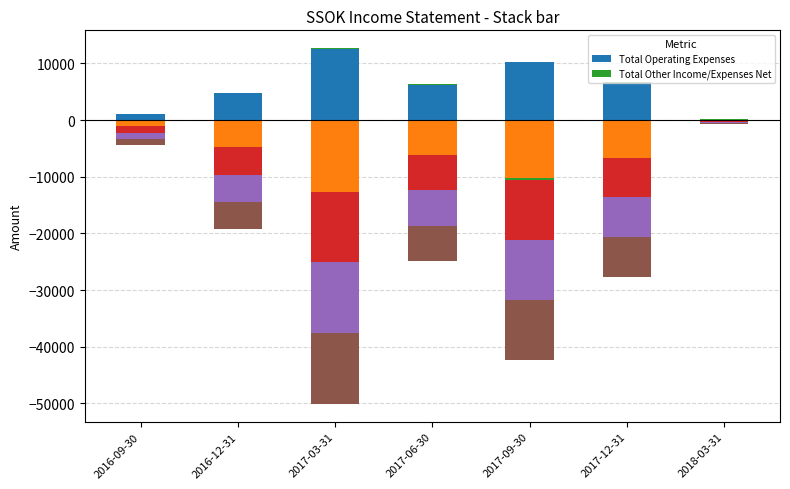

What is the difference between the highest and lowest values at 2017-03-31?

12500